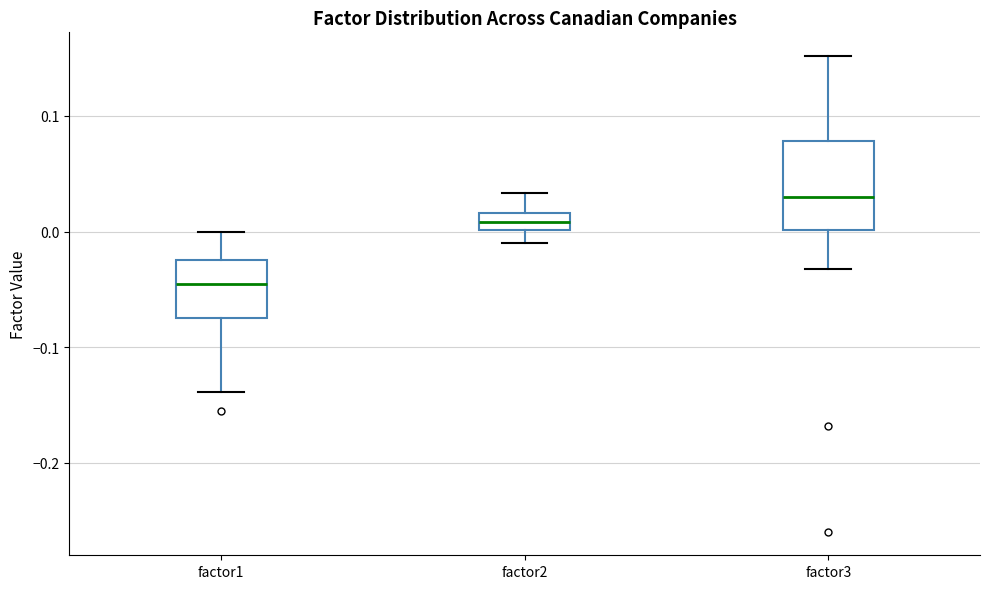

Where does the lower whisker of the box for factor3 end on the y-axis? The values are not printed on the chart, so give them approximately, as read against the axis.

-0.03